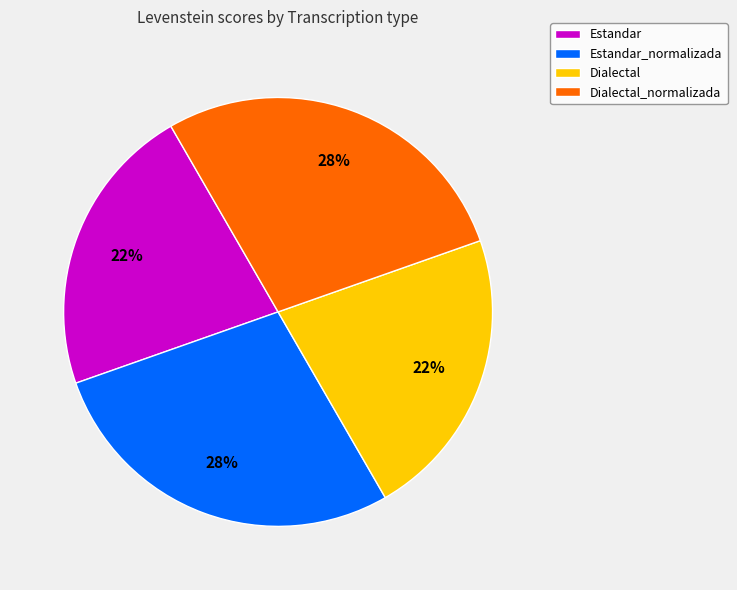

To the nearest percent, what is the average slice percentage?

25%